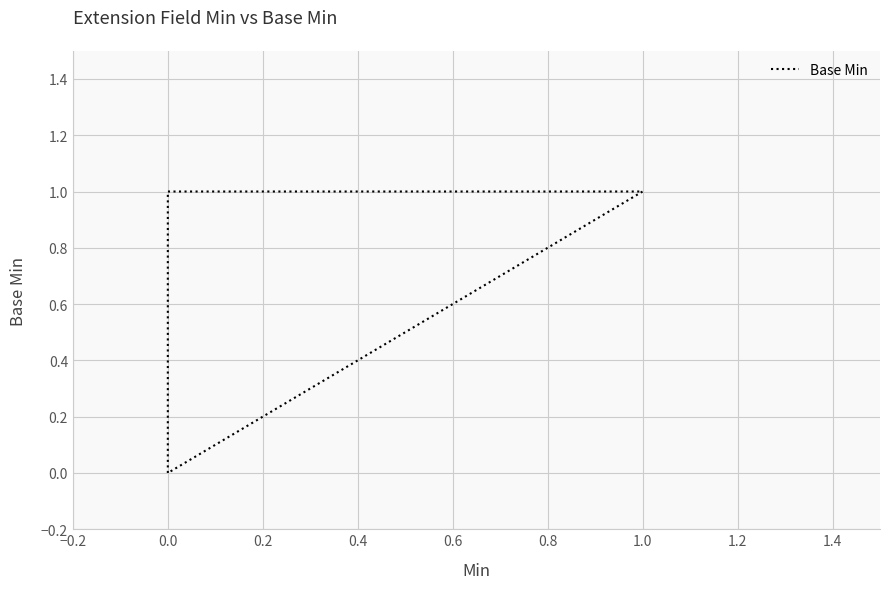

True or false: the data shows -1 at 0.0.

False